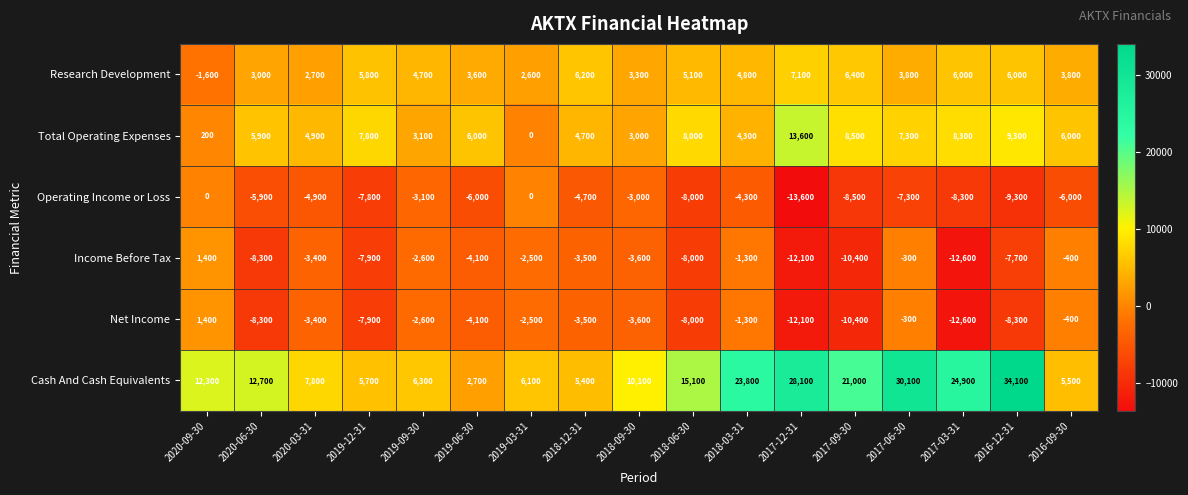

The value of Operating Income or Loss at 2016-12-31 is -9300. True or false?

True